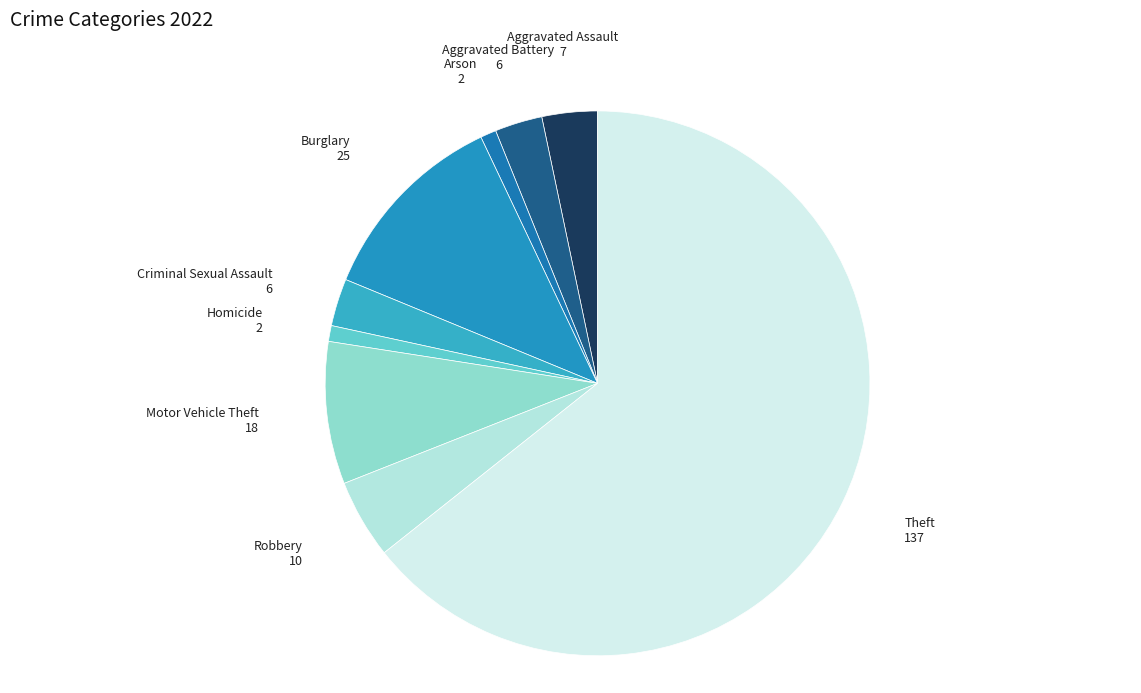

How many segments does this pie chart have?

9